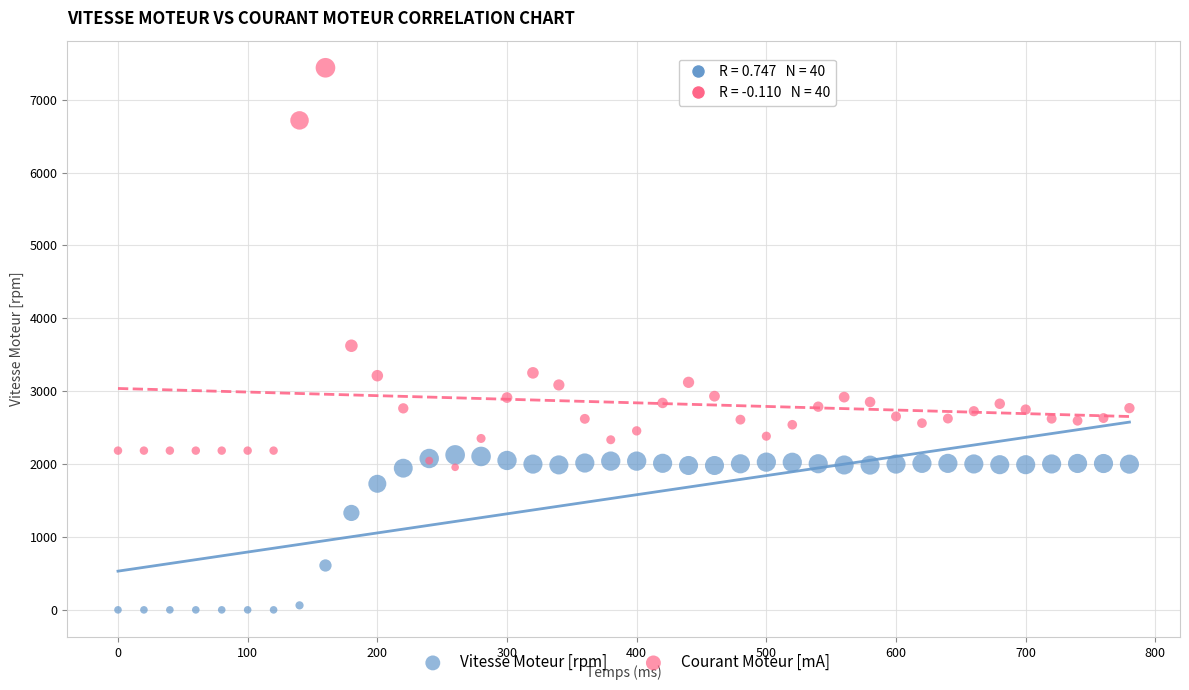

Which series reaches the minimum Y coordinate?

Vitesse Moteur [rpm]